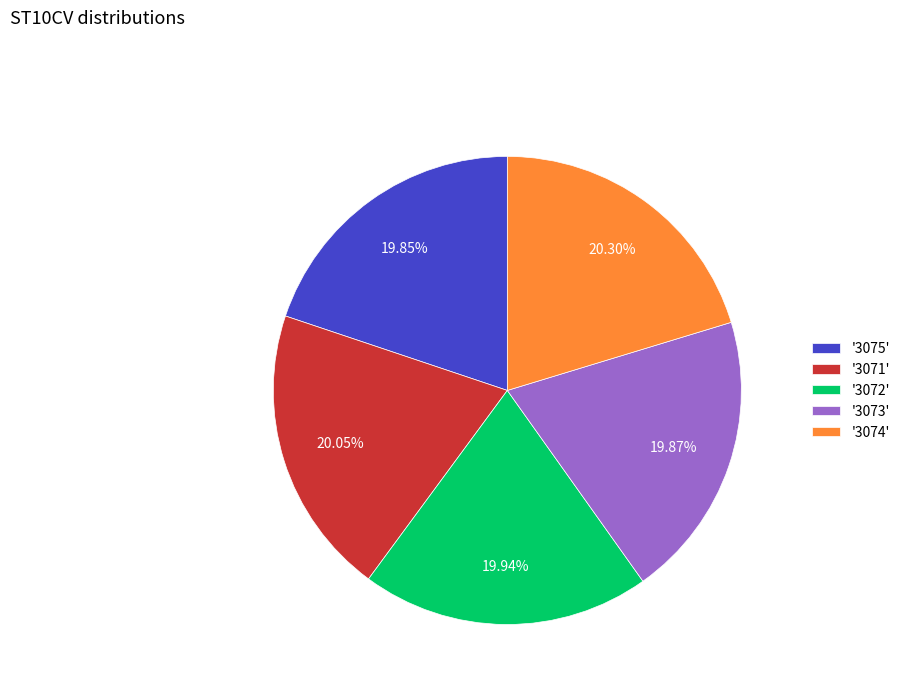

Does '3074' represent more than half of the total?

No